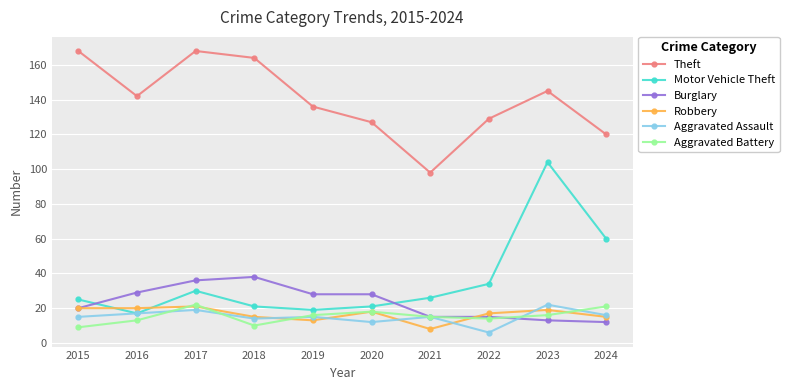

At how many categories does at least one series exceed 39?

10